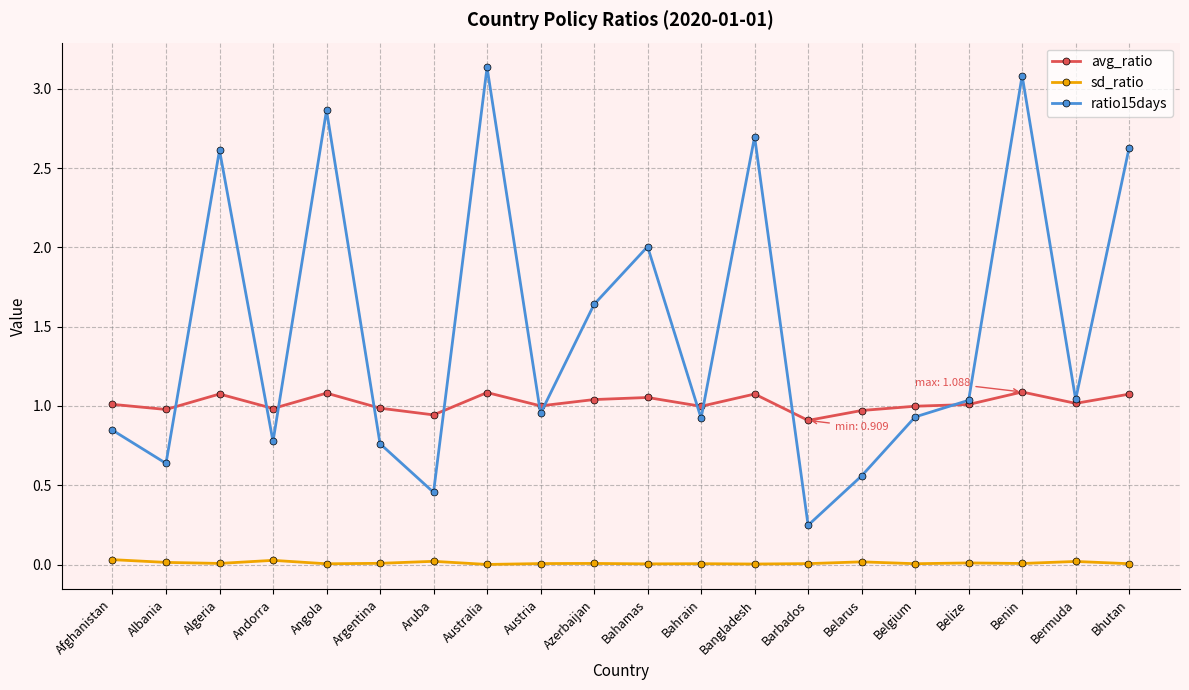

What is the difference between the maximum and second lowest values in the ratio15days series?

2.7